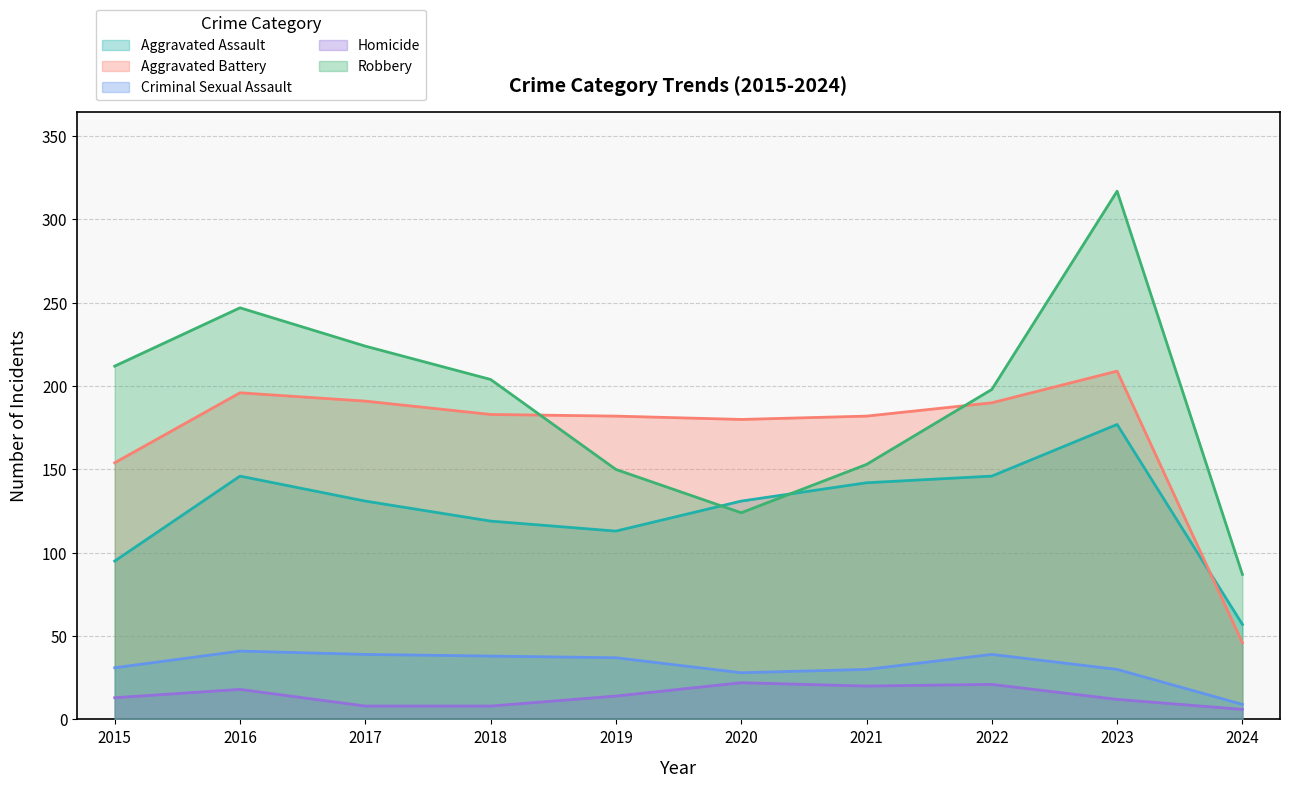

Between 2018 and 2024, which is larger?

2018